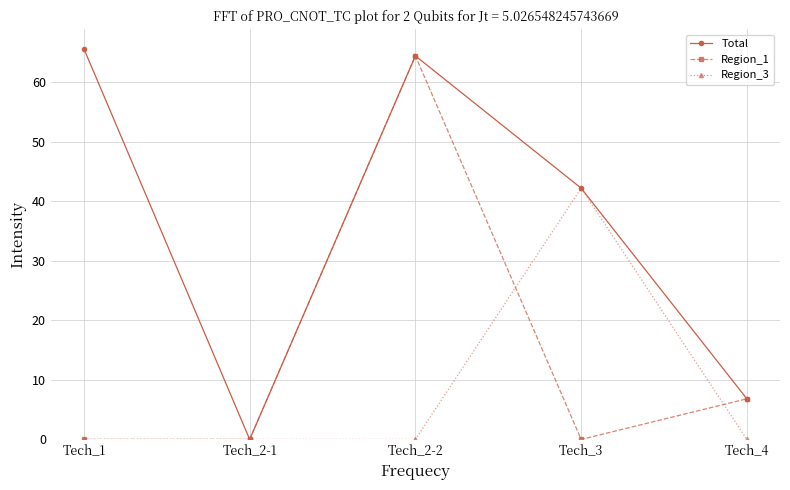

What is the sum of all Region_1 values?

71.3